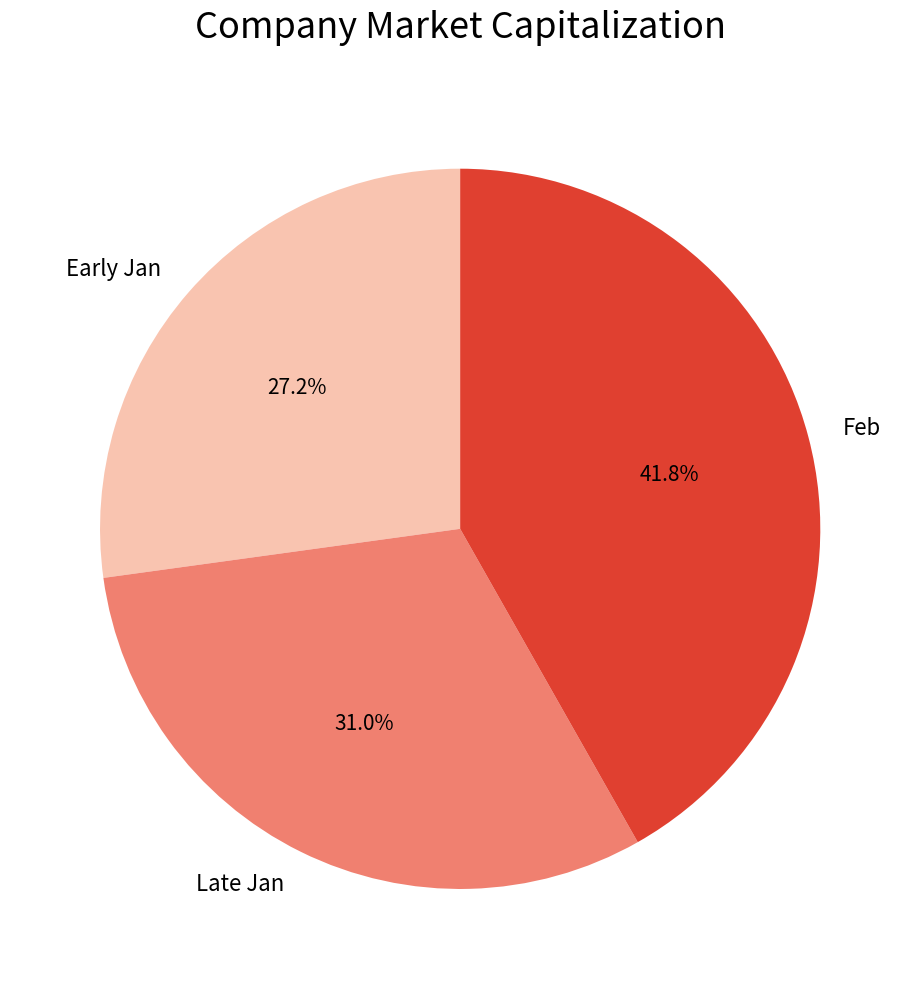

Which slice is the largest?

Feb